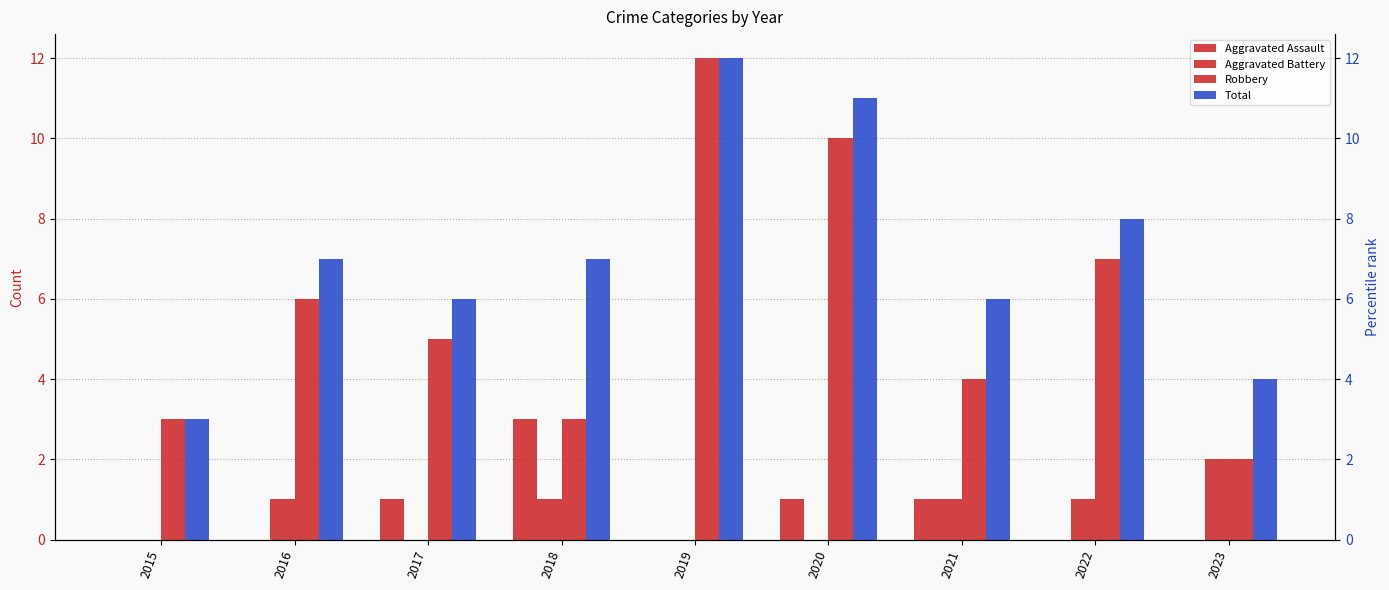

Is it true that Total equals 7 at 2016?

True